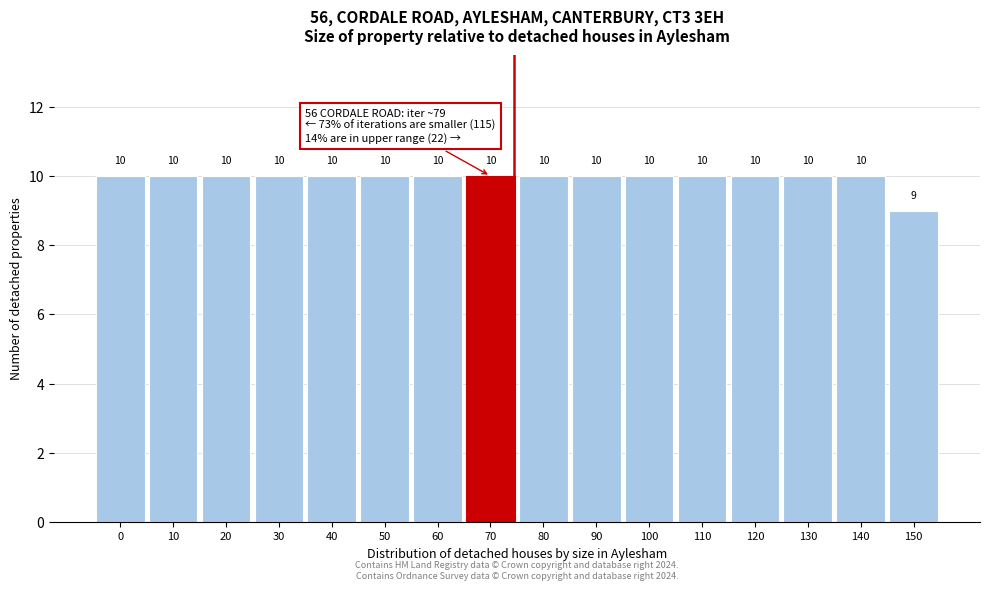

Reading left to right, what are all the values shown in this chart?

0=10	10=10	20=10	30=10	40=10	50=10	60=10	70=10	80=10	90=10	100=10	110=10	120=10	130=10	140=10	150=9